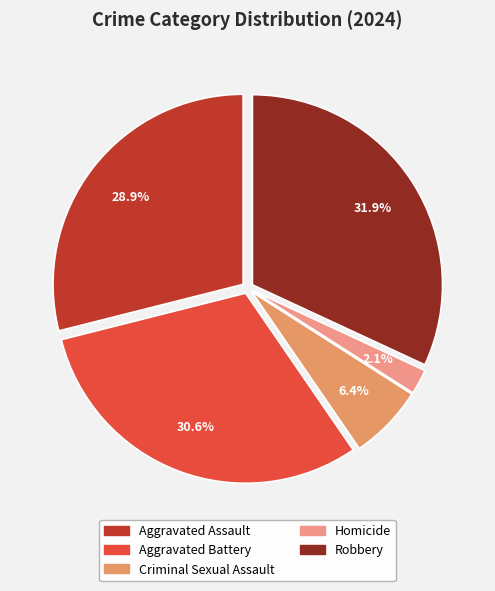

What percentage is the Homicide slice, to the nearest percent?

2%